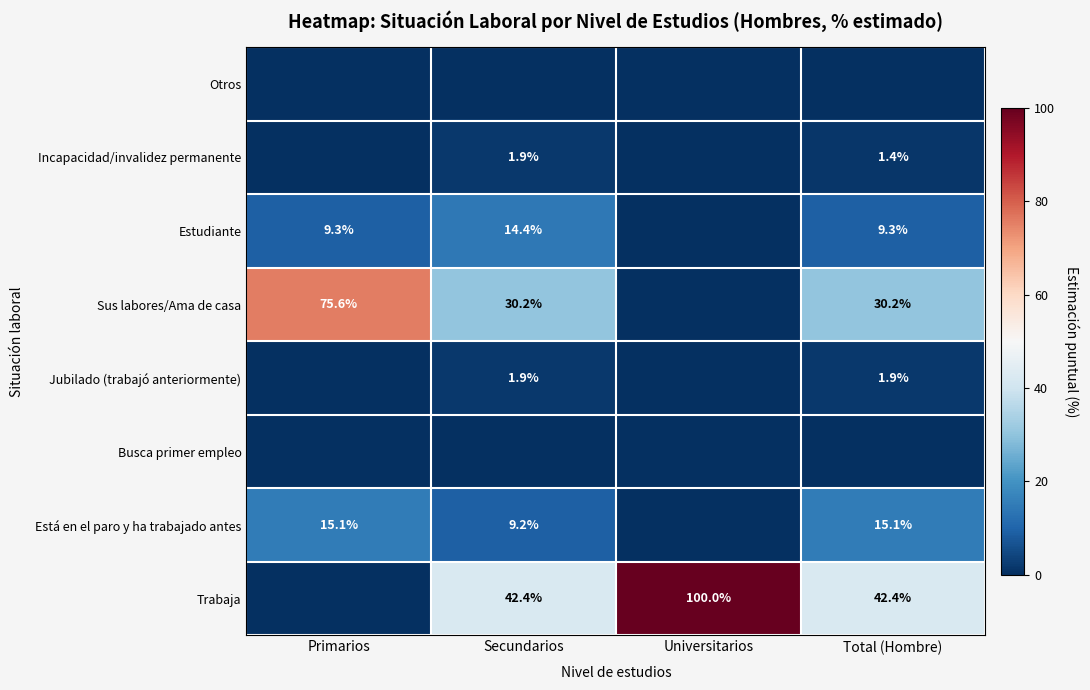

What is the sum of the Está en el paro y ha trabajado antes values at Primarios and Total (Hombre)?

30.2